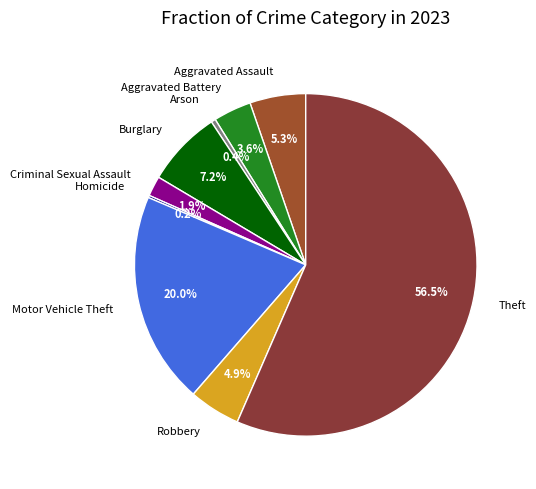

Does any single category account for the majority?

Yes